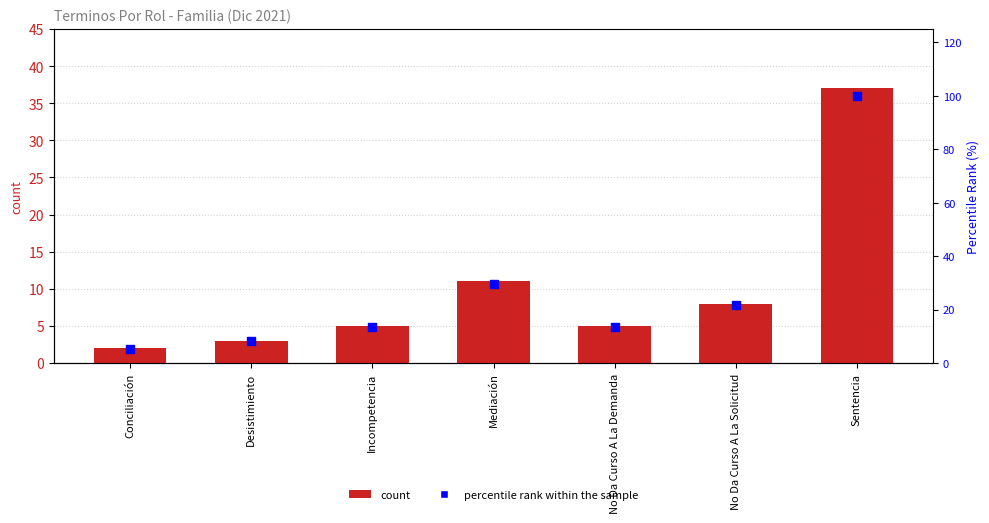

Which series has the widest spread of Y values?

percentile rank within the sample